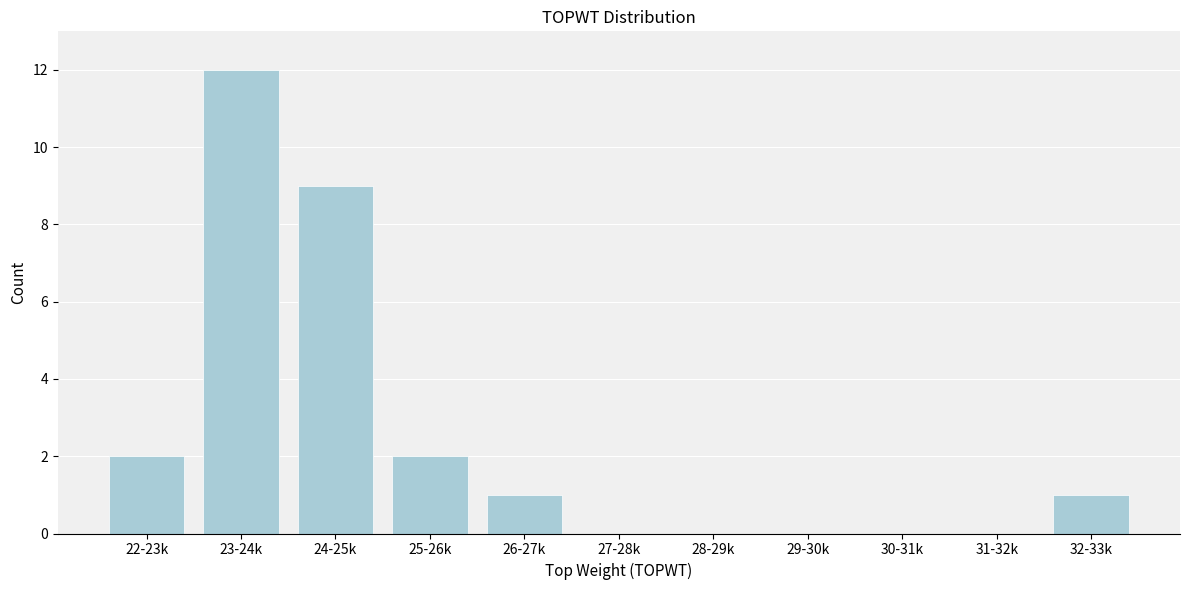

Reading right to left, what are all the values shown in this chart?

32-33k=1	31-32k=0	30-31k=0	29-30k=0	28-29k=0	27-28k=0	26-27k=1	25-26k=2	24-25k=9	23-24k=12	22-23k=2